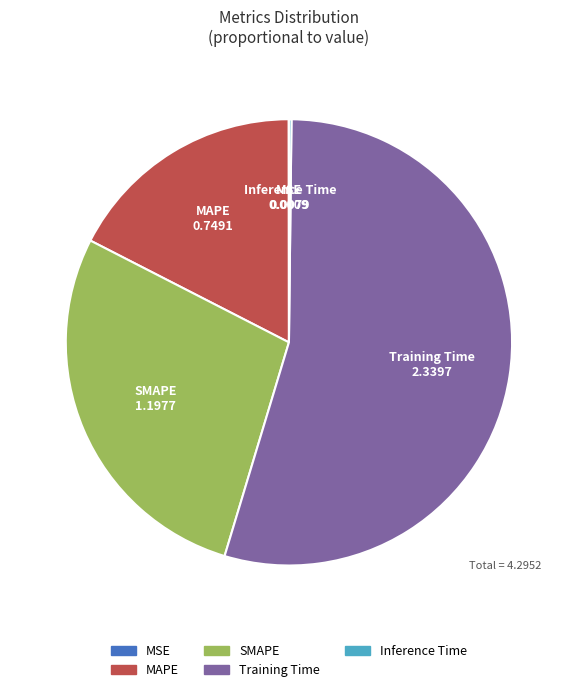

The SMAPE slice represents 28% of the pie. True or false?

True